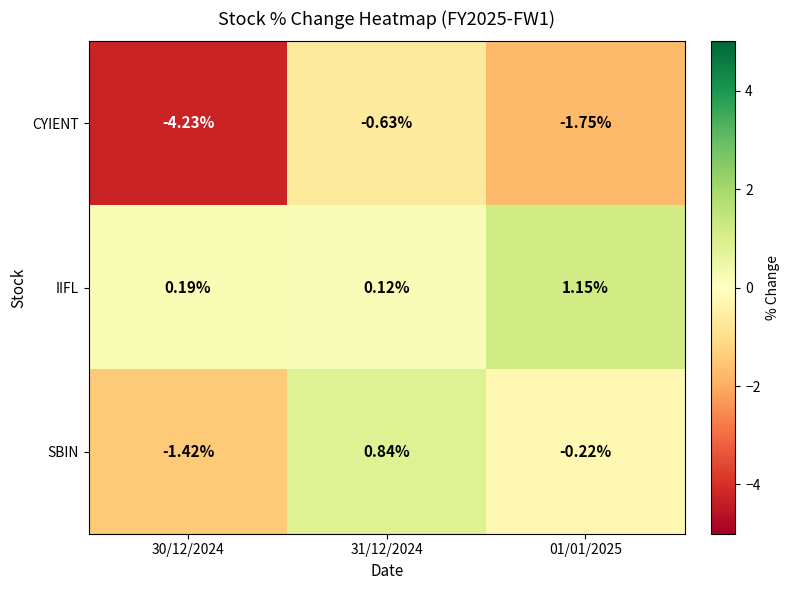

Which series has the largest total across all categories?

IIFL